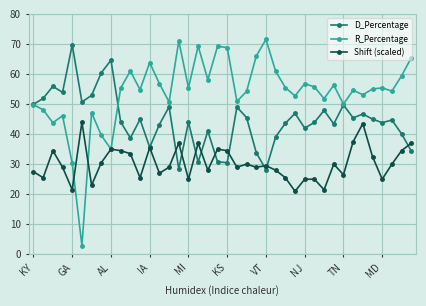

Which series has the widest spread of values?

R_Percentage